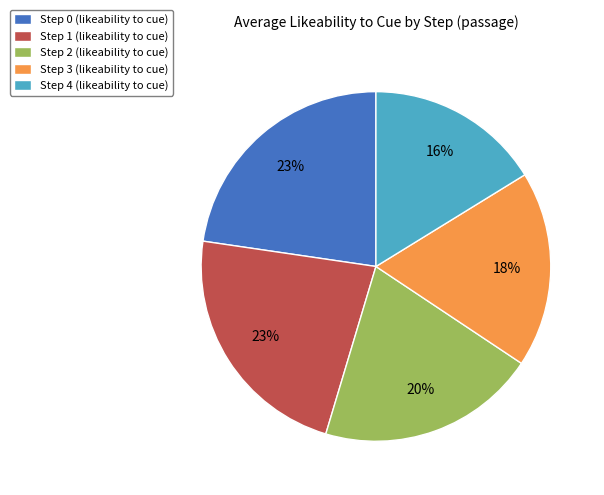

True or false: Step 1 accounts for 33% of the total.

False